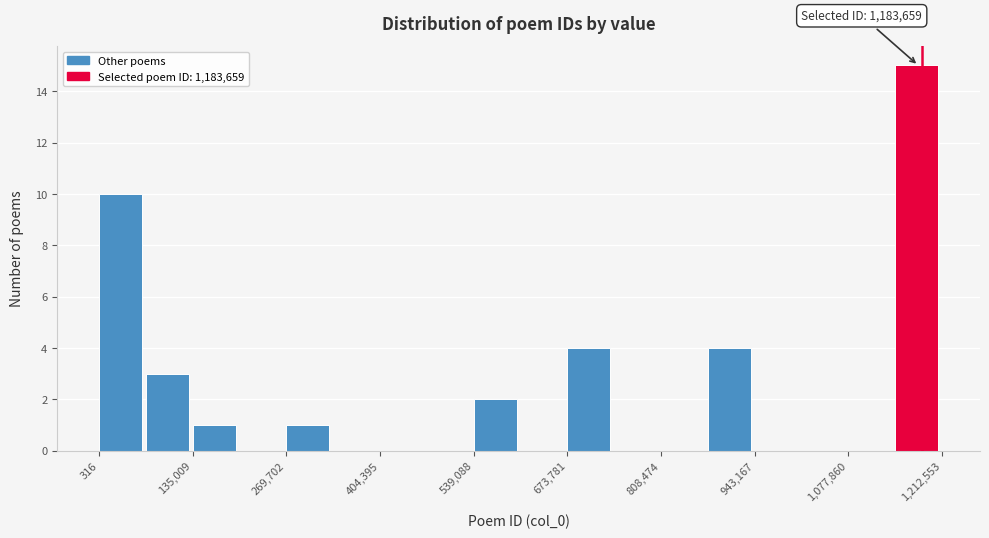

Around what value on the x-axis is the tallest bar? Give the approximate position of its centre, as read against the axis.

1180000